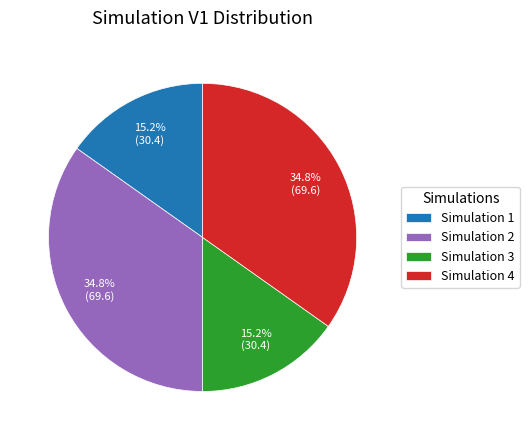

What is the ratio of the value at Simulation 2 to the value at Simulation 1?

2.3